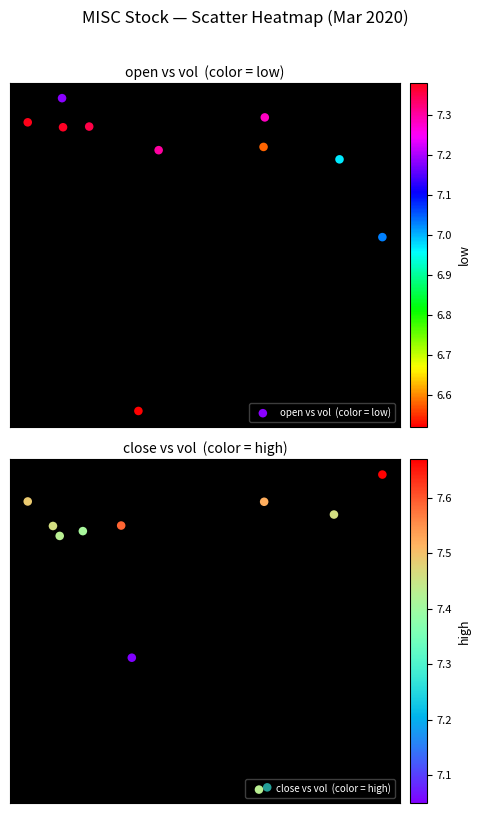

Count the number of categories in the chart.

10